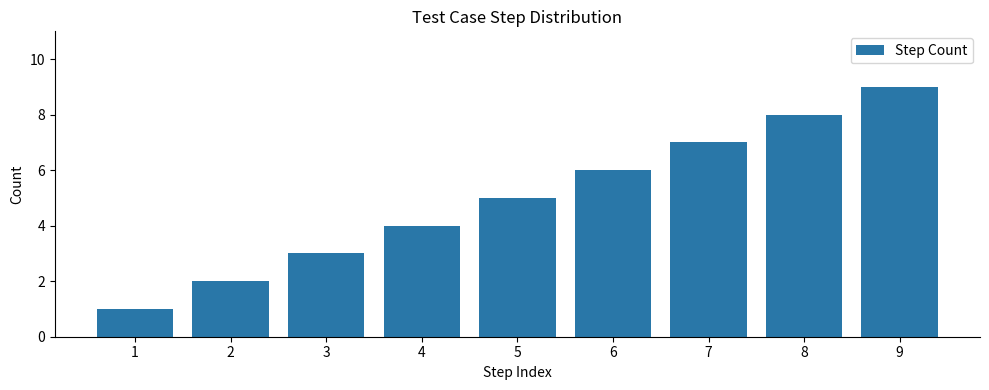

What is the difference between the values at 3 and 4?

1